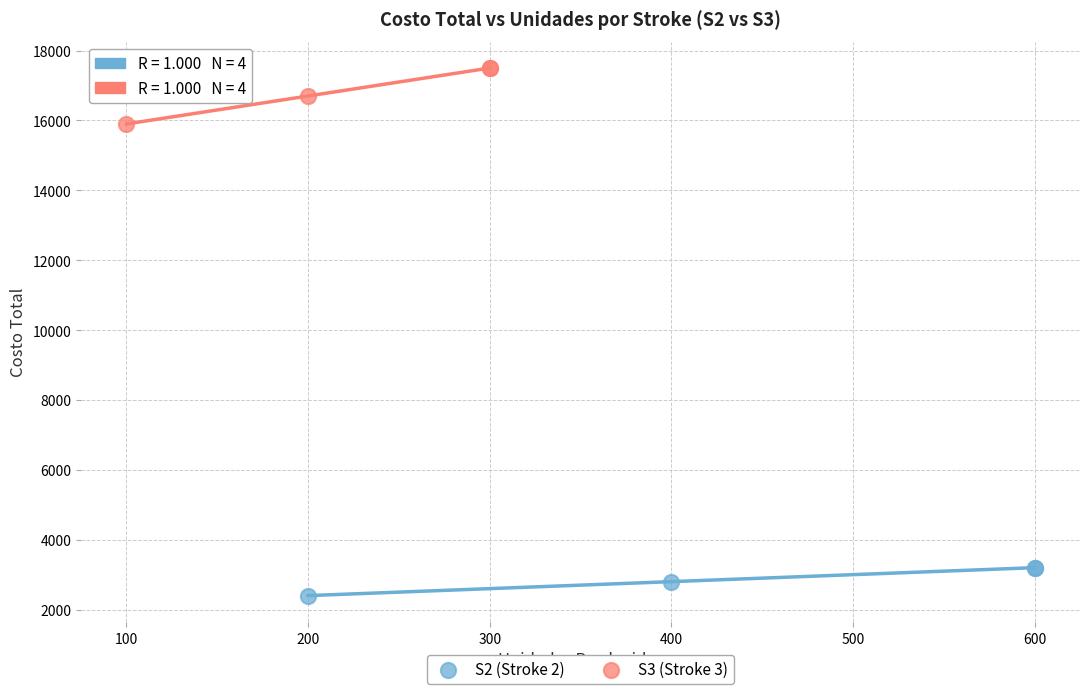

Which series contains the highest Y value?

S3 (Stroke 3)